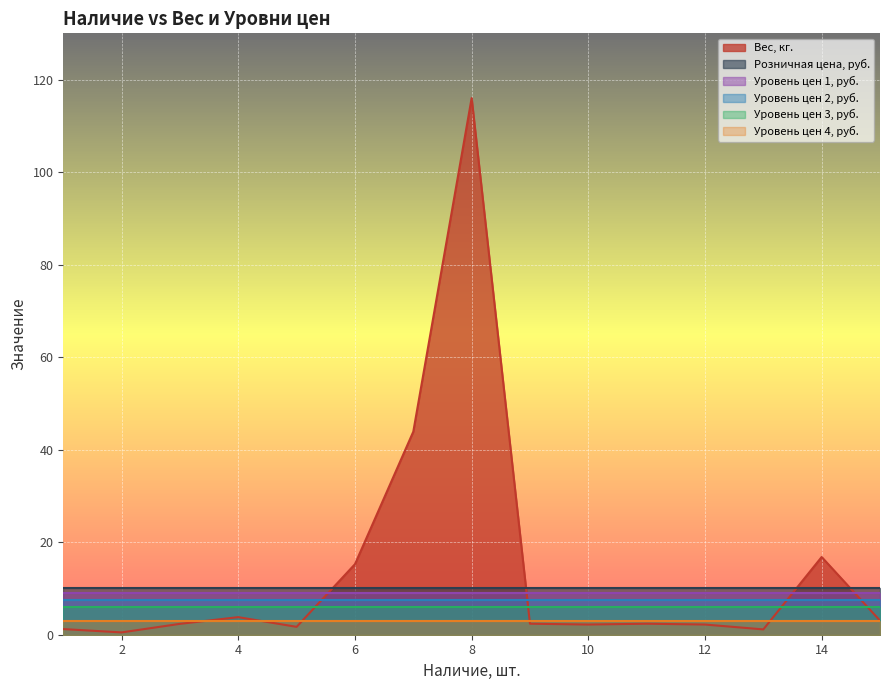

At 2, list the series in order from smallest to largest.

Вес, кг., Уровень цен 4, руб., Уровень цен 3, руб., Уровень цен 2, руб., Уровень цен 1, руб., Розничная цена, руб.